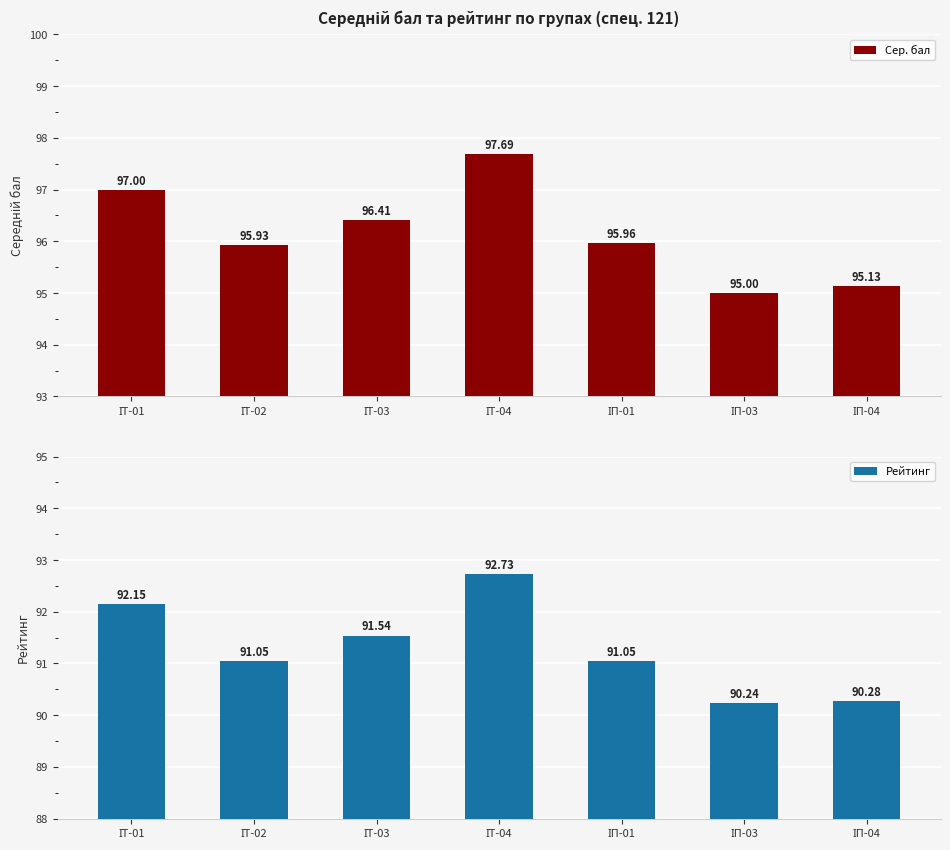

Are the bars grouped side by side (vs. stacked)?

Yes